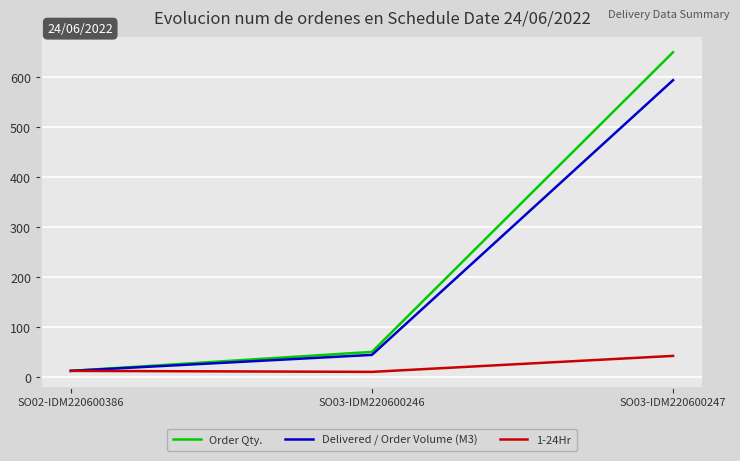

What are all the series names shown in the legend?

Order Qty., Delivered / Order Volume (M3), 1-24Hr